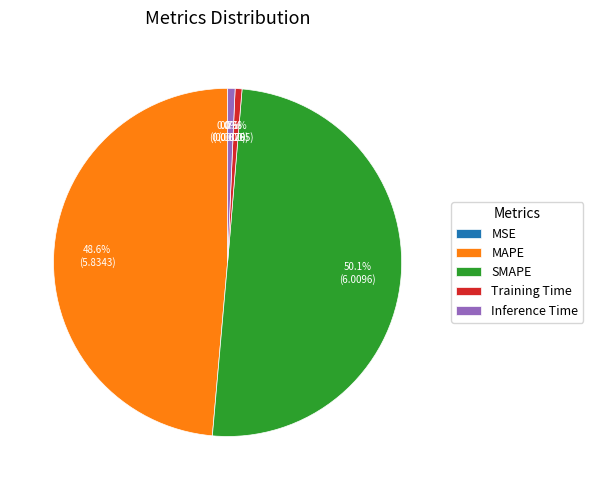

Which category has the biggest portion of the pie?

SMAPE